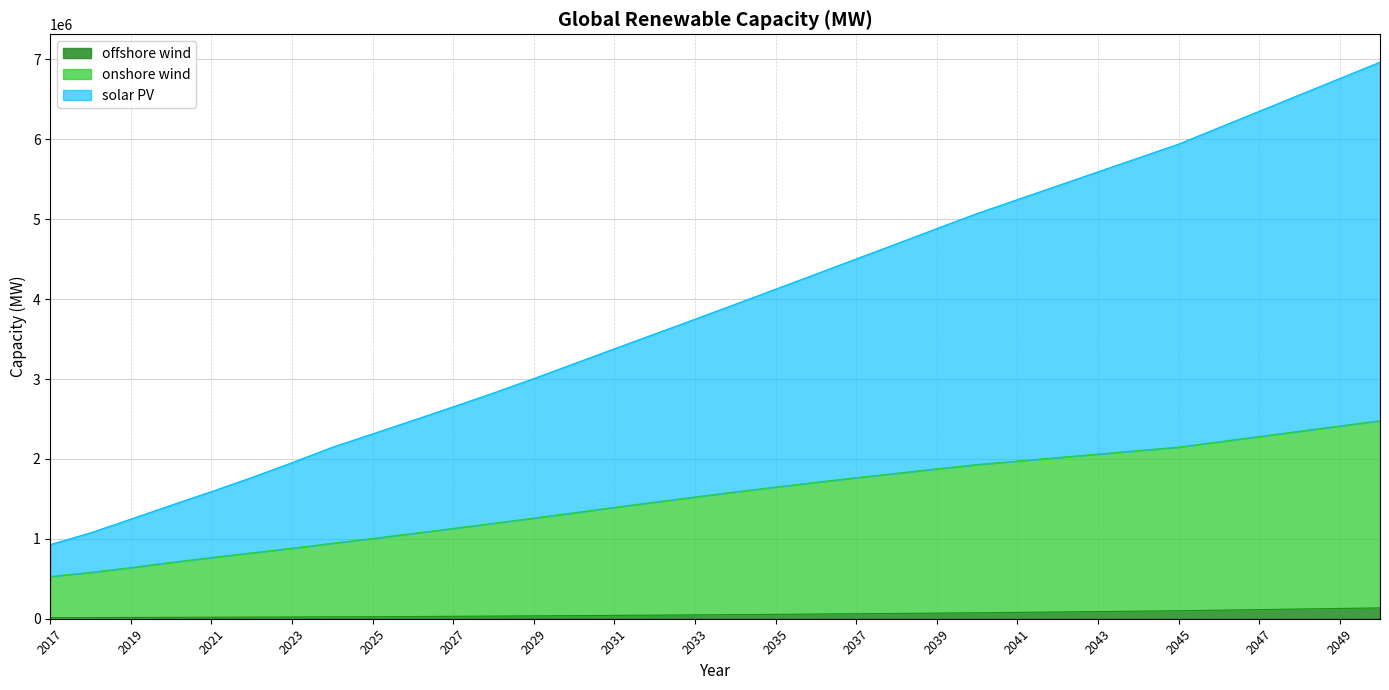

The onshore wind series shows 968787.5 at 2020. True or false?

False